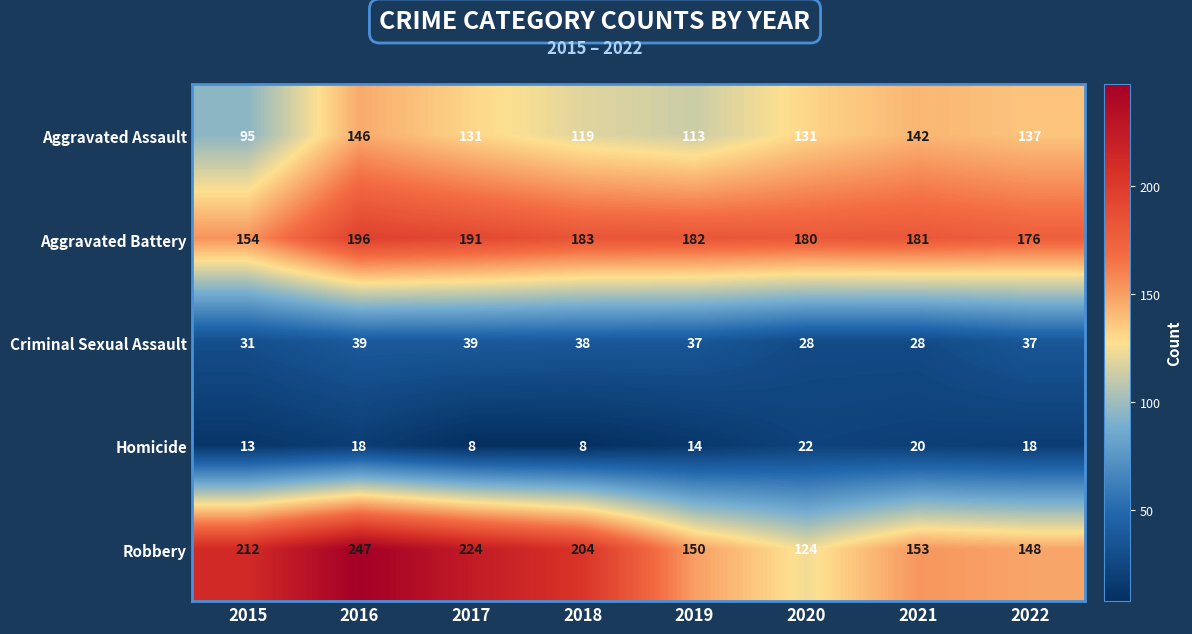

At how many categories does at least one series exceed 125?

8